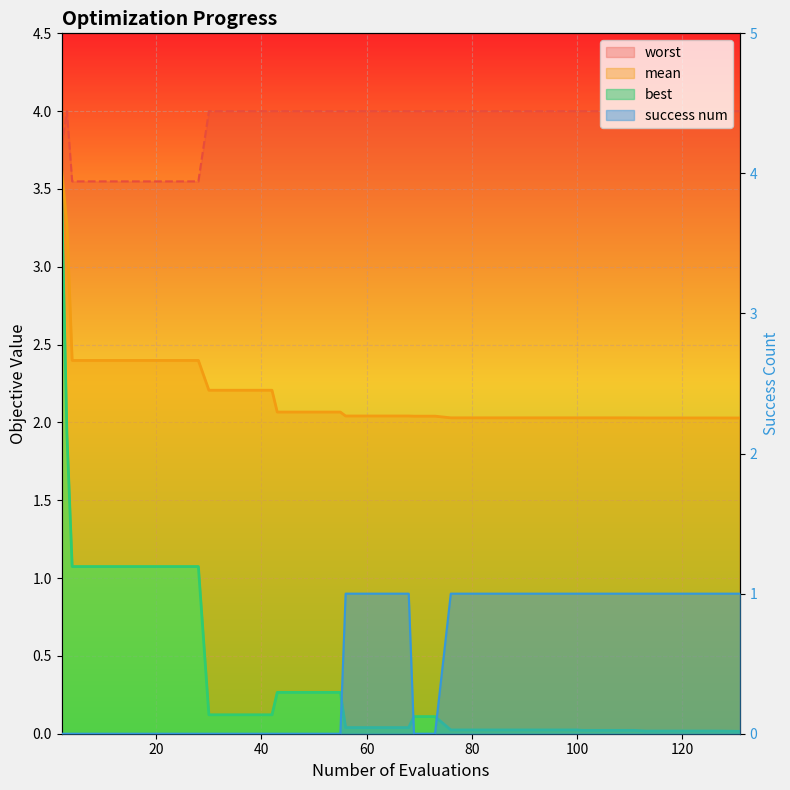

Is it true that success num equals 1.0 at 125?

True